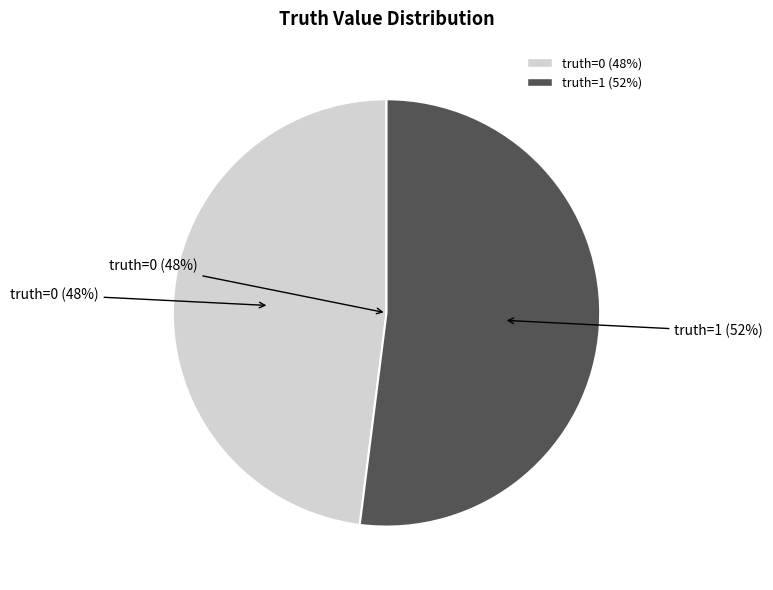

What is the majority slice?

1